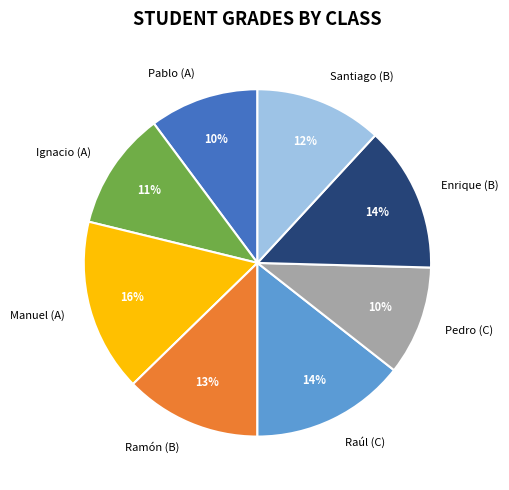

Is Ignacio (A) the majority of the pie?

No